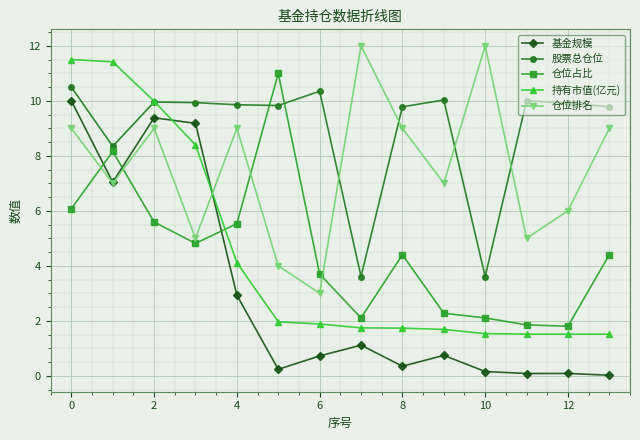

What is the highest value of the 持有市值(亿元) series?

11.5